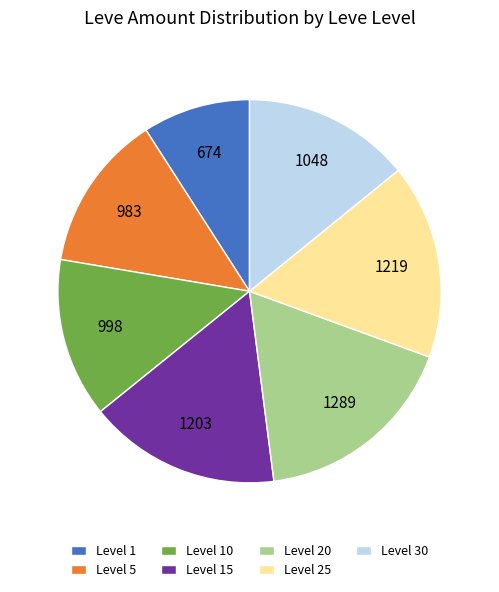

Between Level 15 and Level 5, which is larger?

Level 15